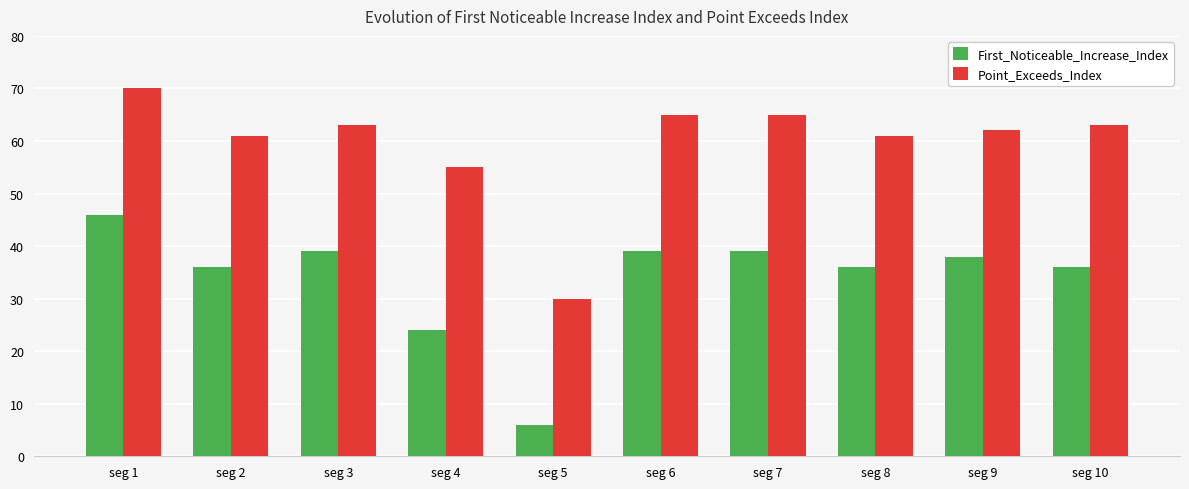

How many data points does each series have?

10